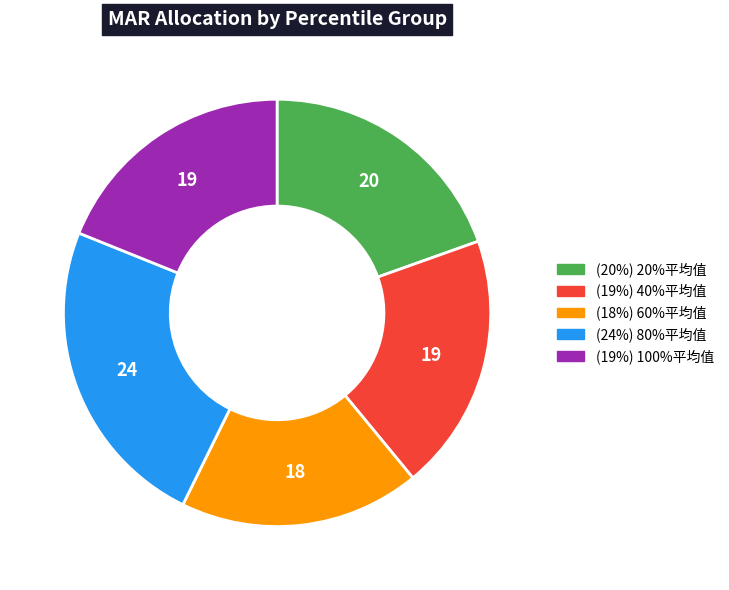

Is there a majority slice in this chart?

No